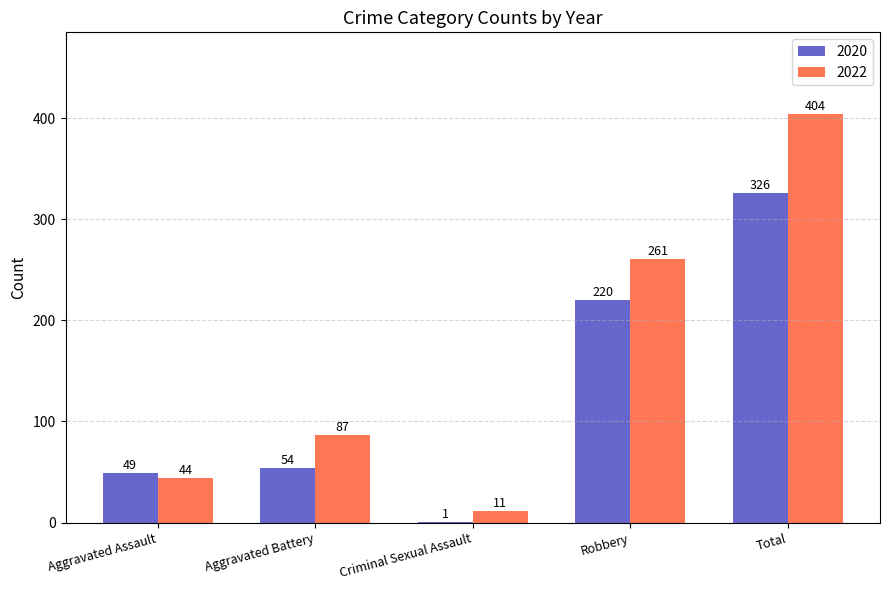

The value of 2022 at Aggravated Assault is 27. True or false?

False